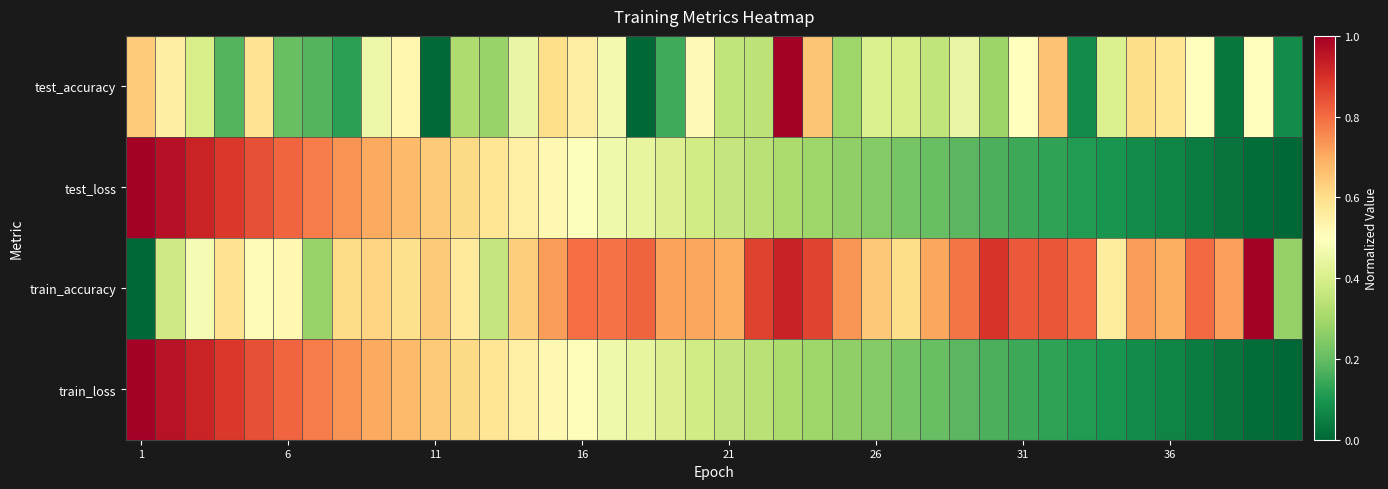

Which series has the largest range (max minus min)?

test_accuracy